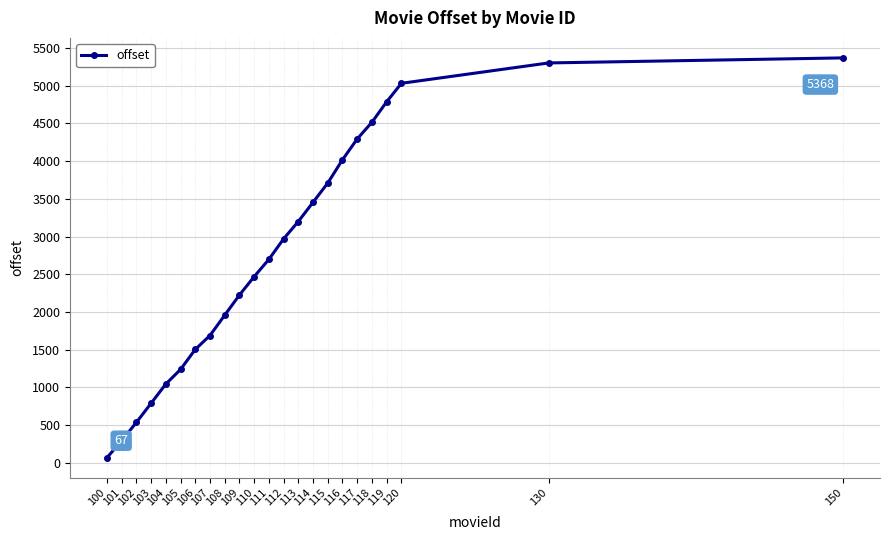

What is the approximate value at 105, to the nearest 50?

1250